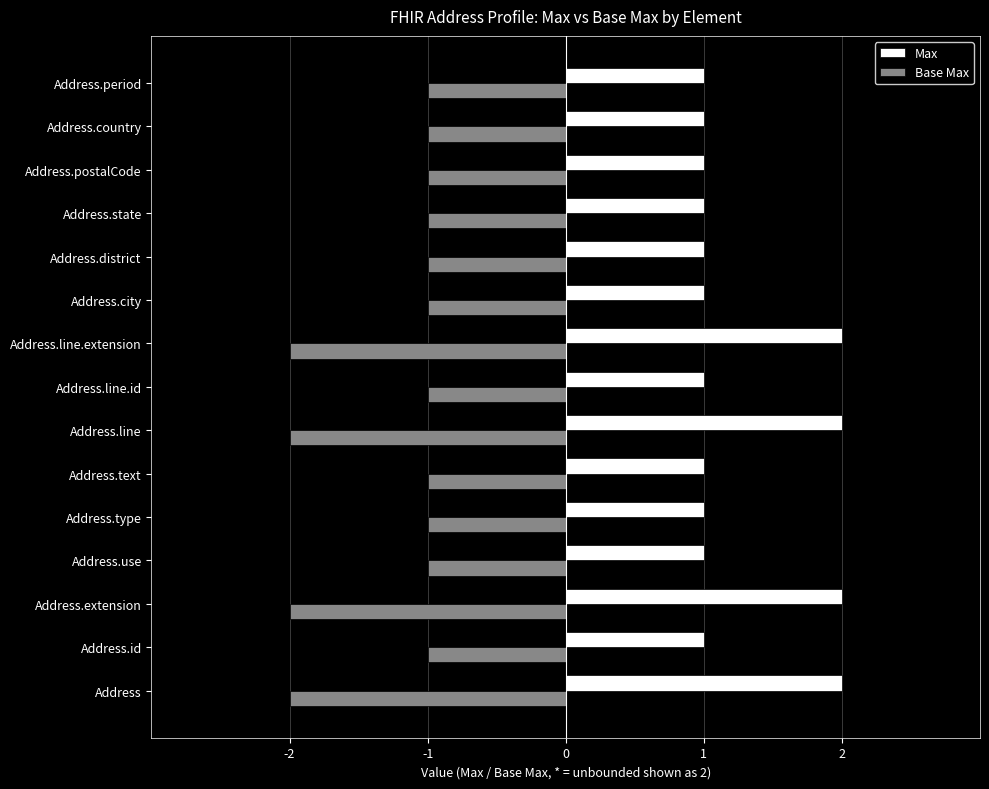

List the series in order of their overall mean, lowest first.

Base Max, Max